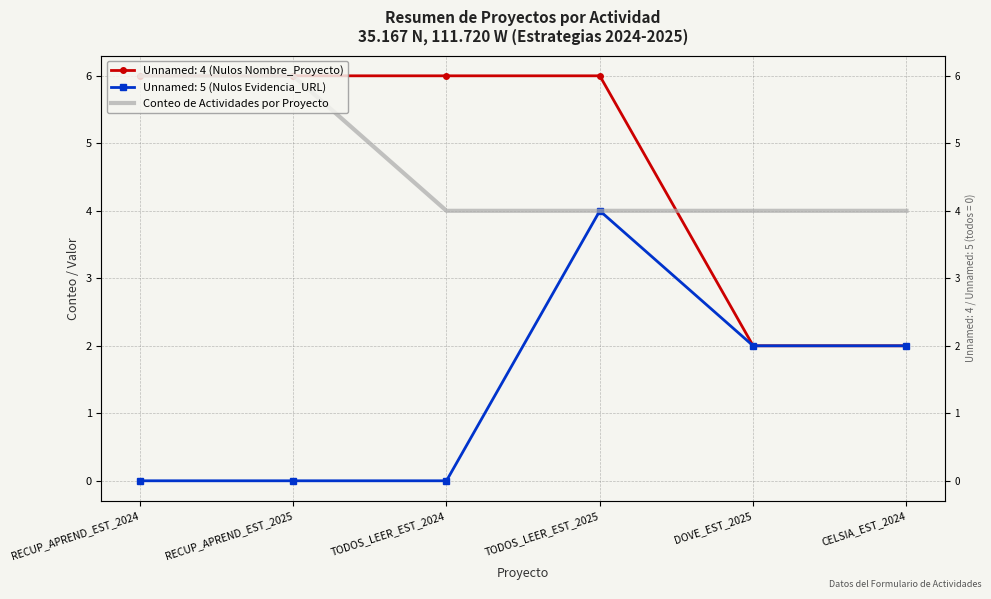

Between CELSIA_EST_2024 and RECUP_APREND_EST_2025, which is larger?

RECUP_APREND_EST_2025